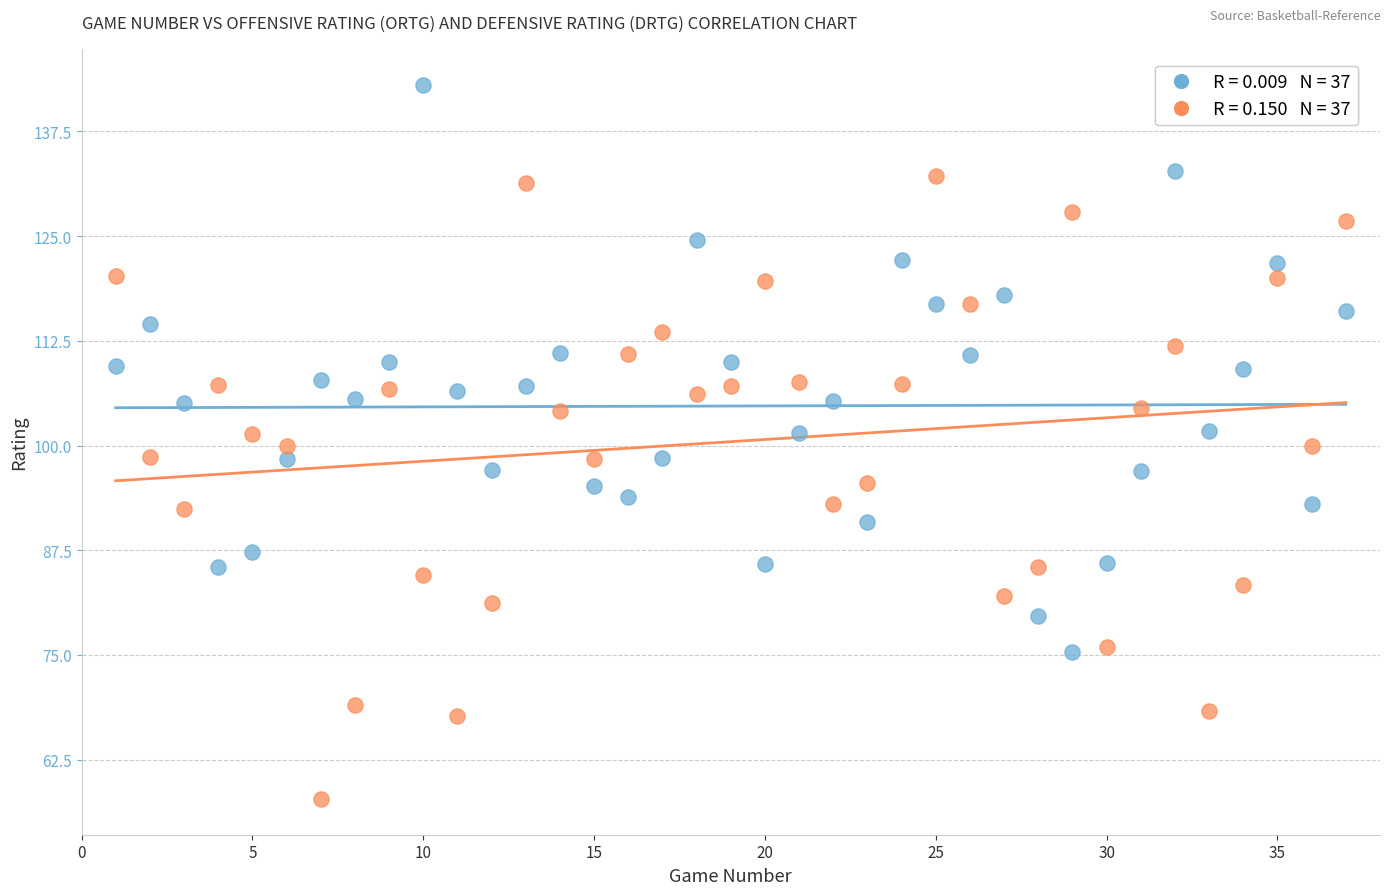

Across all data points, what is the range of Y values (max minus min)?

85.3